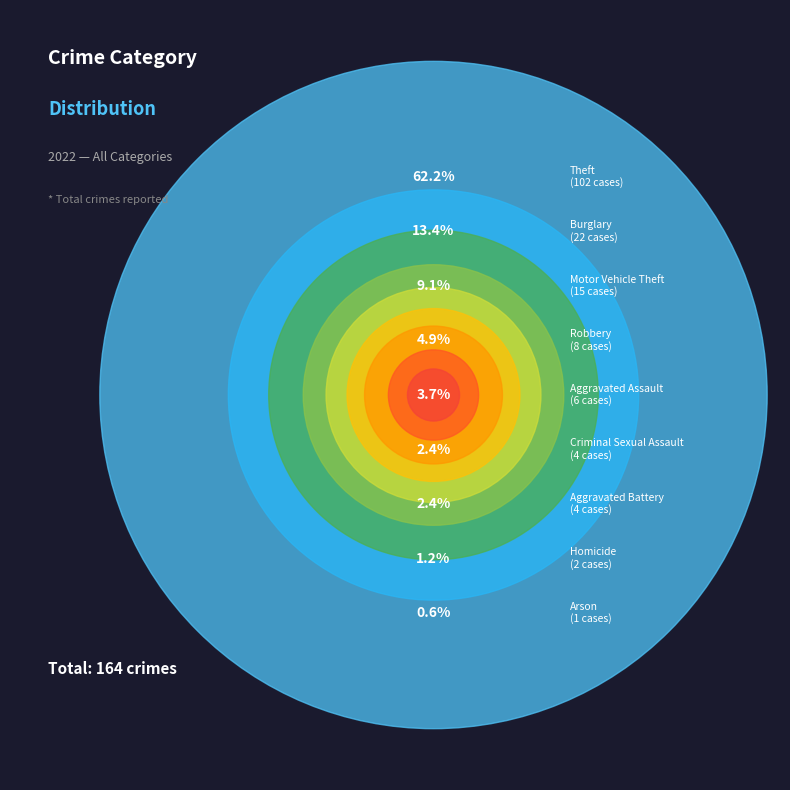

How many slices are in this pie chart?

9